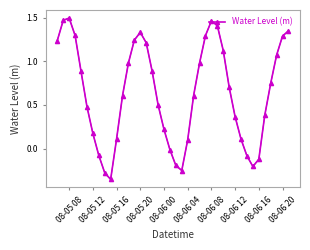

How many interior local peaks (higher than both neighbors) does the data have?

3